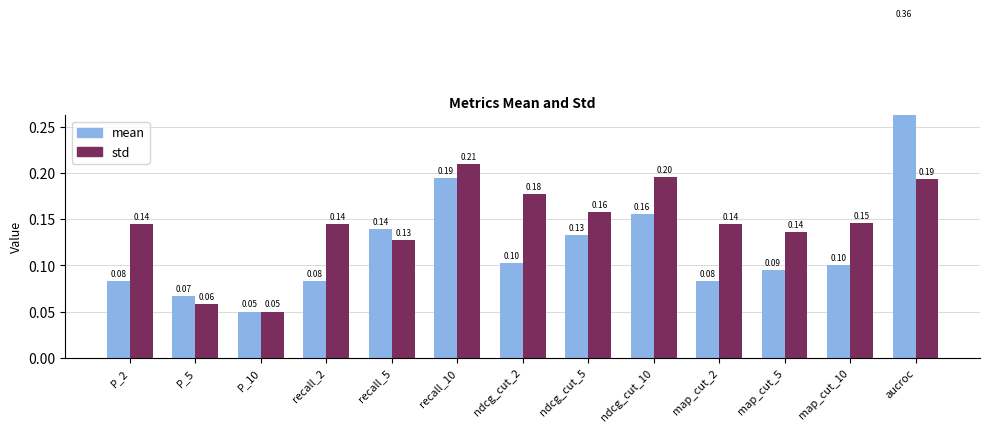

True or false: mean has a value of 0.1 at map_cut_5.

False